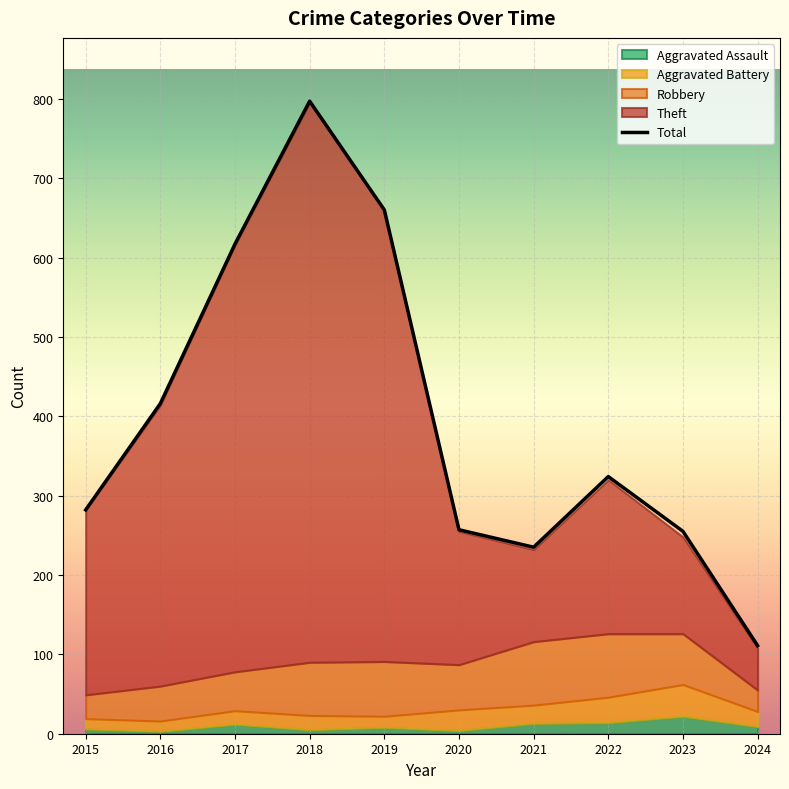

Approximately how many times larger is the value at 2024 compared to 2021?

0.5